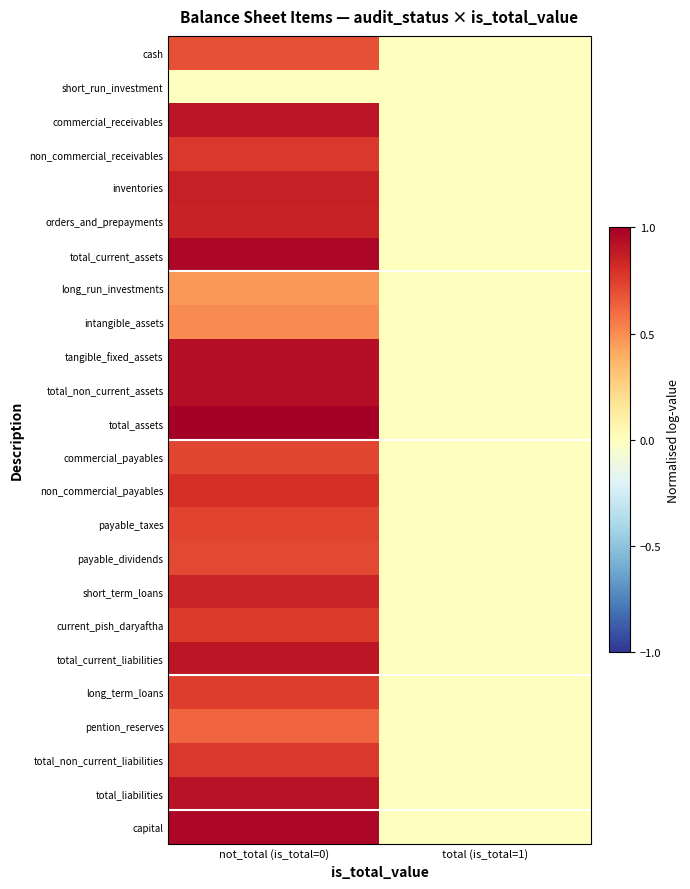

Reading left to right, transcribe all the data shown in this chart.

cash: not_total (is_total=0)=0.7	total (is_total=1)=-0.0
short_run_investment: not_total (is_total=0)=-0.0	total (is_total=1)=-0.0
commercial_receivables: not_total (is_total=0)=0.9	total (is_total=1)=-0.0
non_commercial_receivables: not_total (is_total=0)=0.8	total (is_total=1)=-0.0
inventories: not_total (is_total=0)=0.9	total (is_total=1)=-0.0
orders_and_prepayments: not_total (is_total=0)=0.9	total (is_total=1)=-0.0
total_current_assets: not_total (is_total=0)=1.0	total (is_total=1)=-0.0
long_run_investments: not_total (is_total=0)=0.5	total (is_total=1)=-0.0
intangible_assets: not_total (is_total=0)=0.5	total (is_total=1)=-0.0
tangible_fixed_assets: not_total (is_total=0)=0.9	total (is_total=1)=-0.0
total_non_current_assets: not_total (is_total=0)=0.9	total (is_total=1)=-0.0
total_assets: not_total (is_total=0)=1.0	total (is_total=1)=-0.0
commercial_payables: not_total (is_total=0)=0.7	total (is_total=1)=-0.0
non_commercial_payables: not_total (is_total=0)=0.8	total (is_total=1)=-0.0
payable_taxes: not_total (is_total=0)=0.7	total (is_total=1)=-0.0
payable_dividends: not_total (is_total=0)=0.7	total (is_total=1)=-0.0
short_term_loans: not_total (is_total=0)=0.8	total (is_total=1)=-0.0
current_pish_daryaftha: not_total (is_total=0)=0.8	total (is_total=1)=-0.0
total_current_liabilities: not_total (is_total=0)=0.9	total (is_total=1)=-0.0
long_term_loans: not_total (is_total=0)=0.8	total (is_total=1)=-0.0
pention_reserves: not_total (is_total=0)=0.6	total (is_total=1)=-0.0
total_non_current_liabilities: not_total (is_total=0)=0.8	total (is_total=1)=-0.0
total_liabilities: not_total (is_total=0)=0.9	total (is_total=1)=-0.0
capital: not_total (is_total=0)=1.0	total (is_total=1)=-0.0